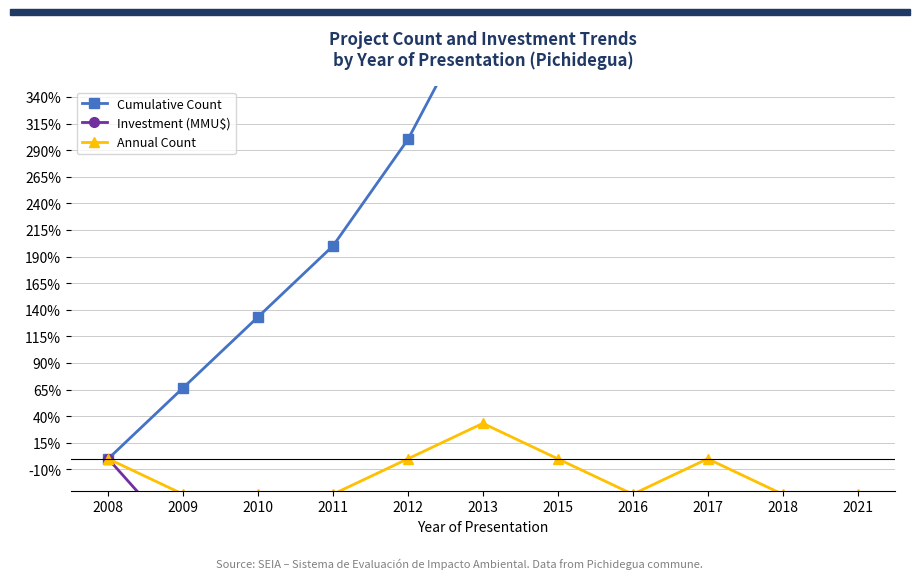

At which label is Investment (MMU$) closest to -49?

2010